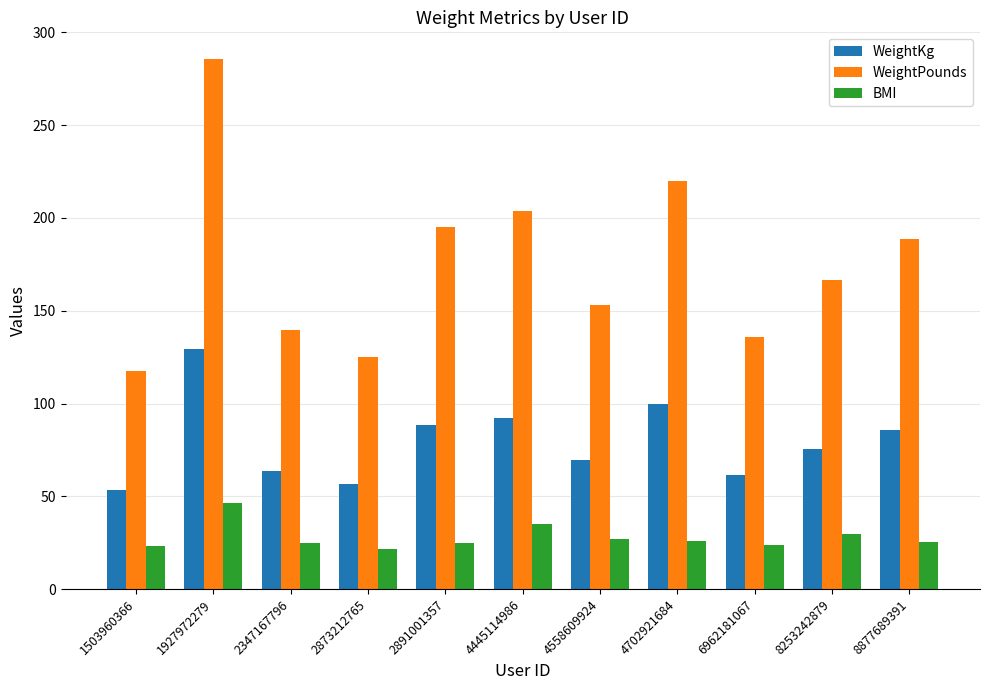

Which category has the lowest value in the WeightKg series?

1503960366